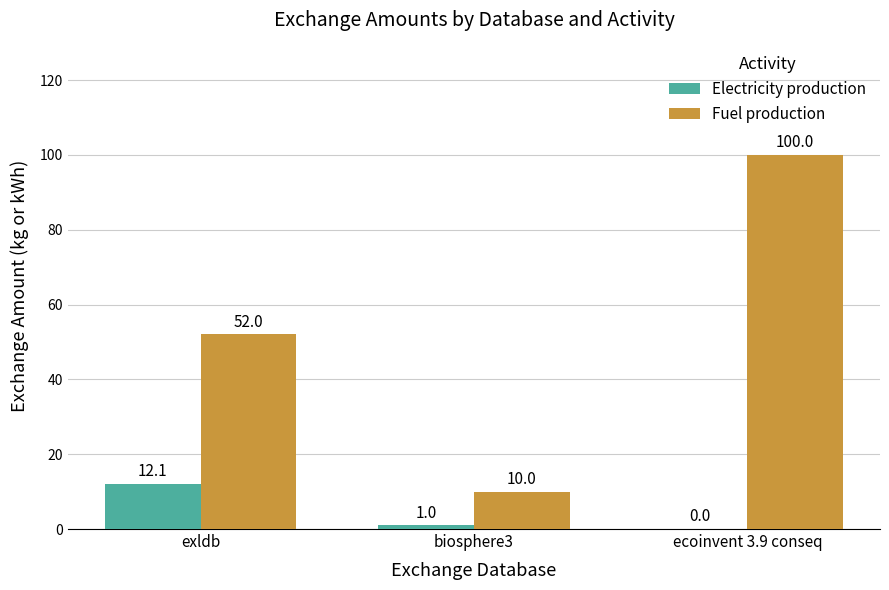

Which series changed the most between biosphere3 and ecoinvent 3.9 conseq?

Fuel production